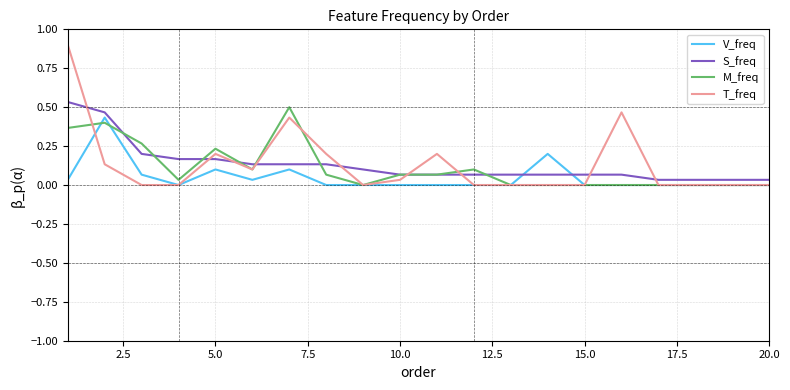

True or false: V_freq and S_freq intersect in this chart.

True